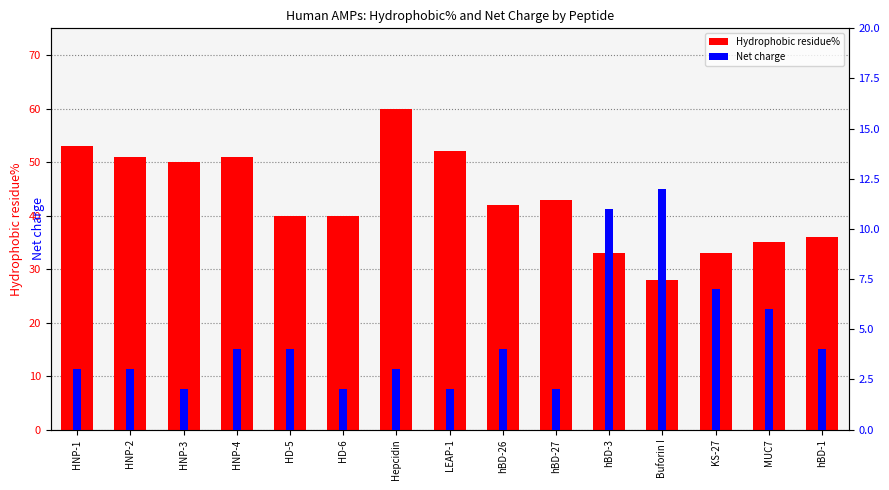

At which label does the data first exceed 42?

HNP-1